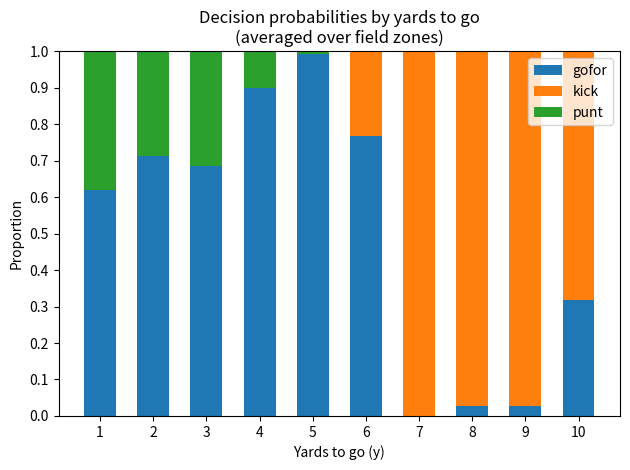

At which label does gofor reach its peak?

5